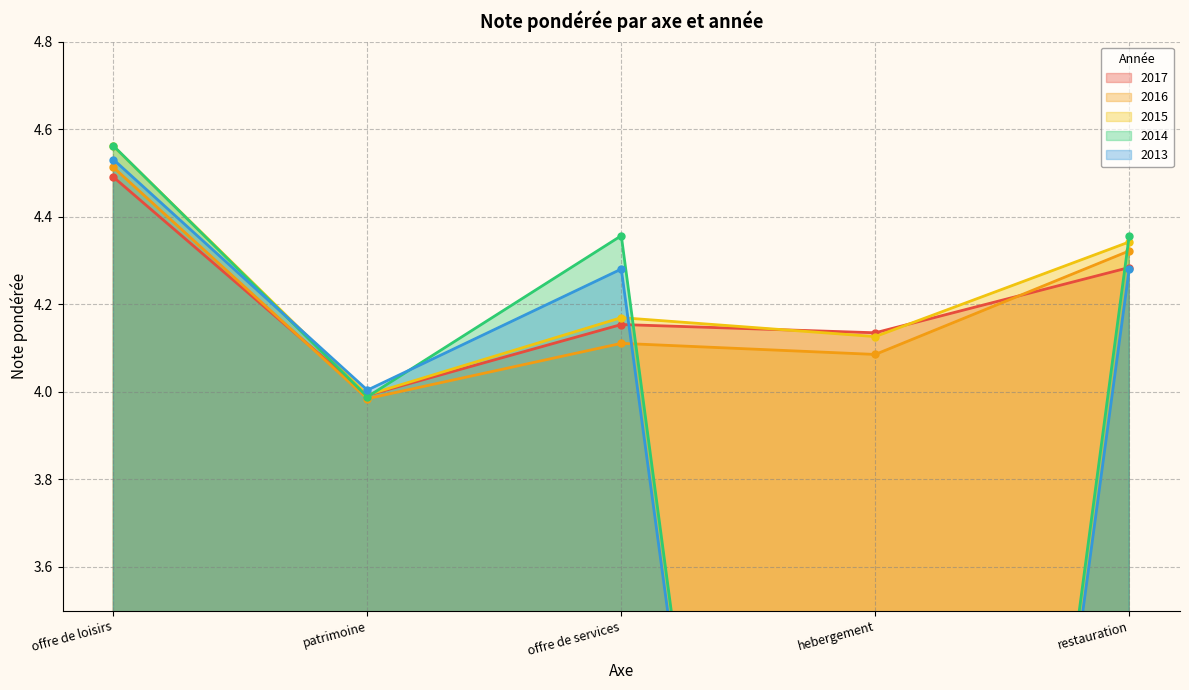

At which category is the sum across all series the highest?

offre de loisirs